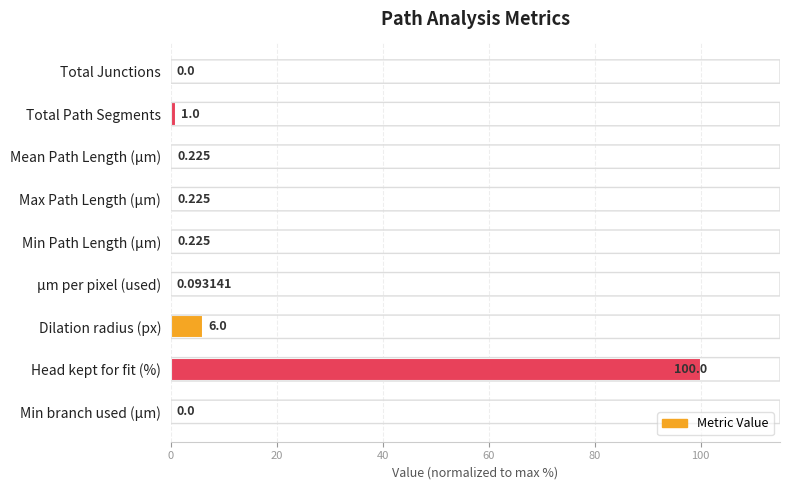

Between Total Path Segments and µm per pixel (used), which is larger?

Total Path Segments